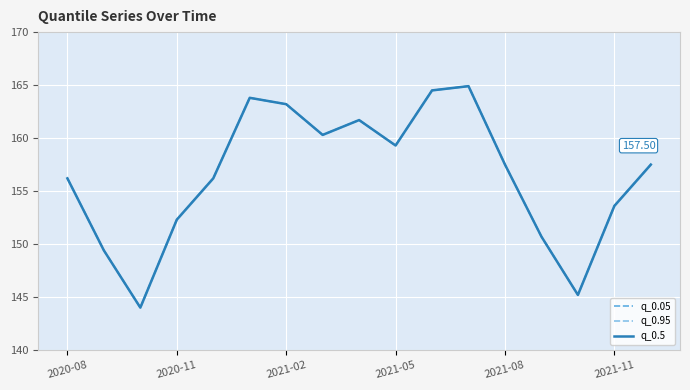

How many lines are shown in the chart?

3